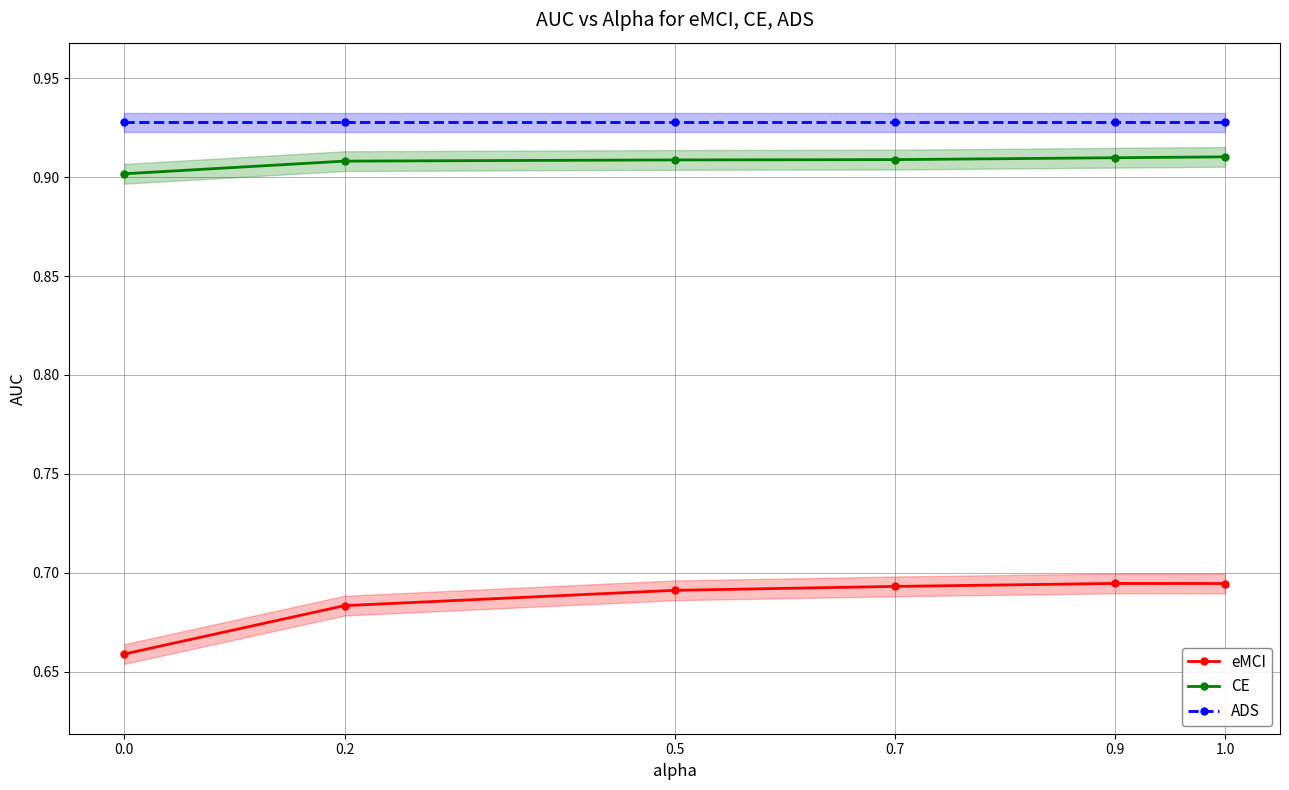

What is the sum of the eMCI values at 0.5 and 0.0?

1.3